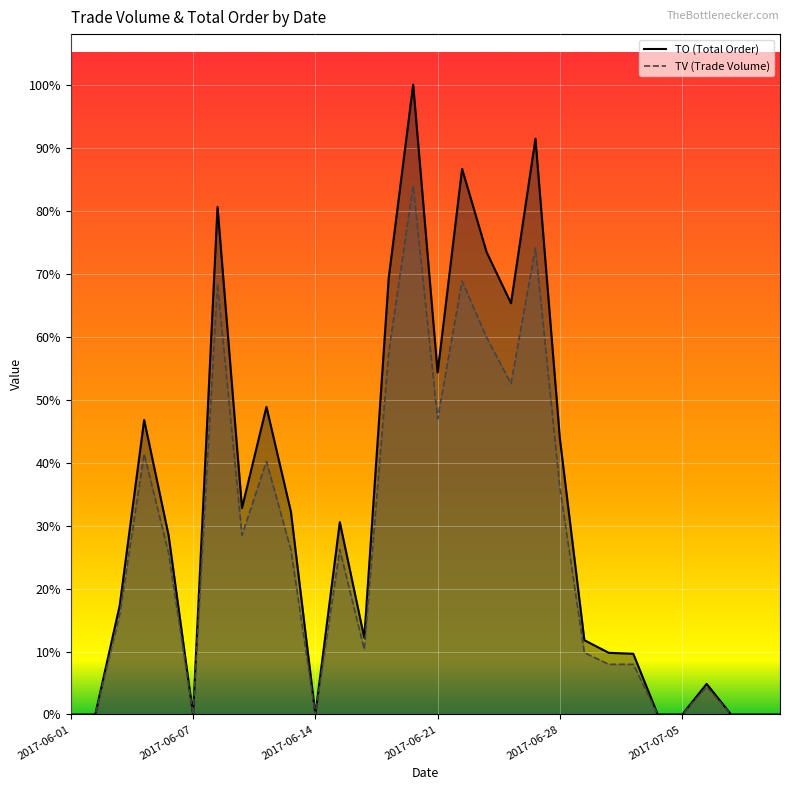

Where does the TO series first go above 324780?

2017-06-05